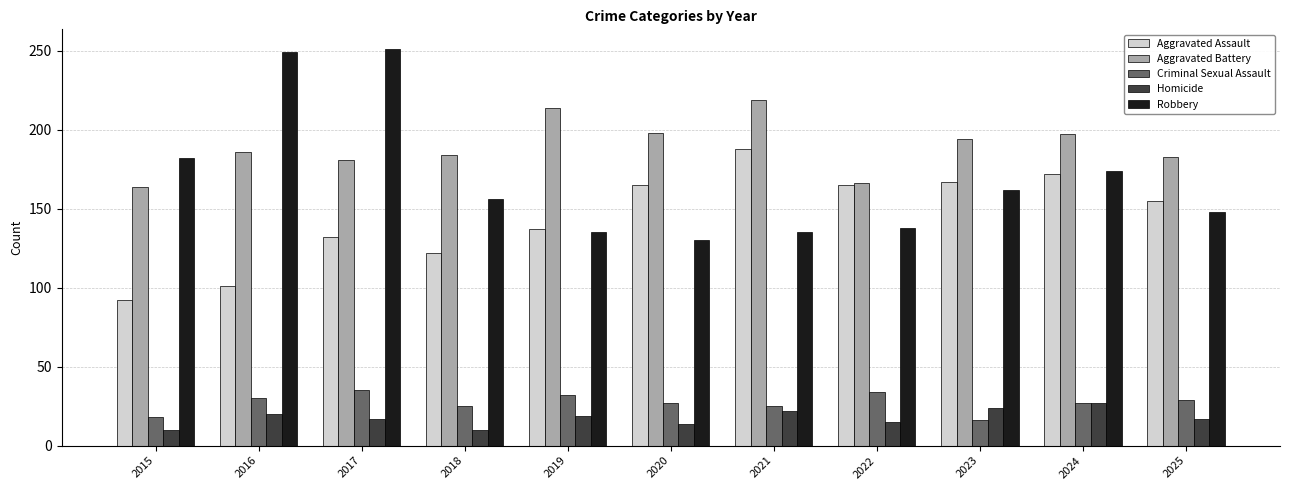

Are the bars grouped side by side (vs. stacked)?

Yes